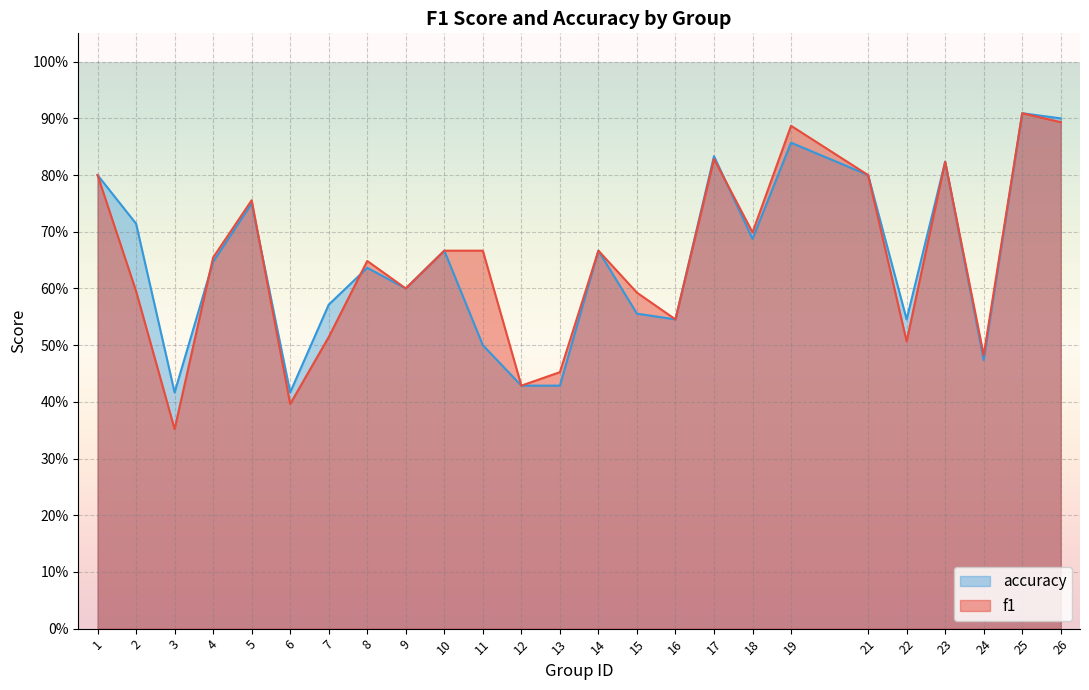

What is the total value across all series at 1?

1.6